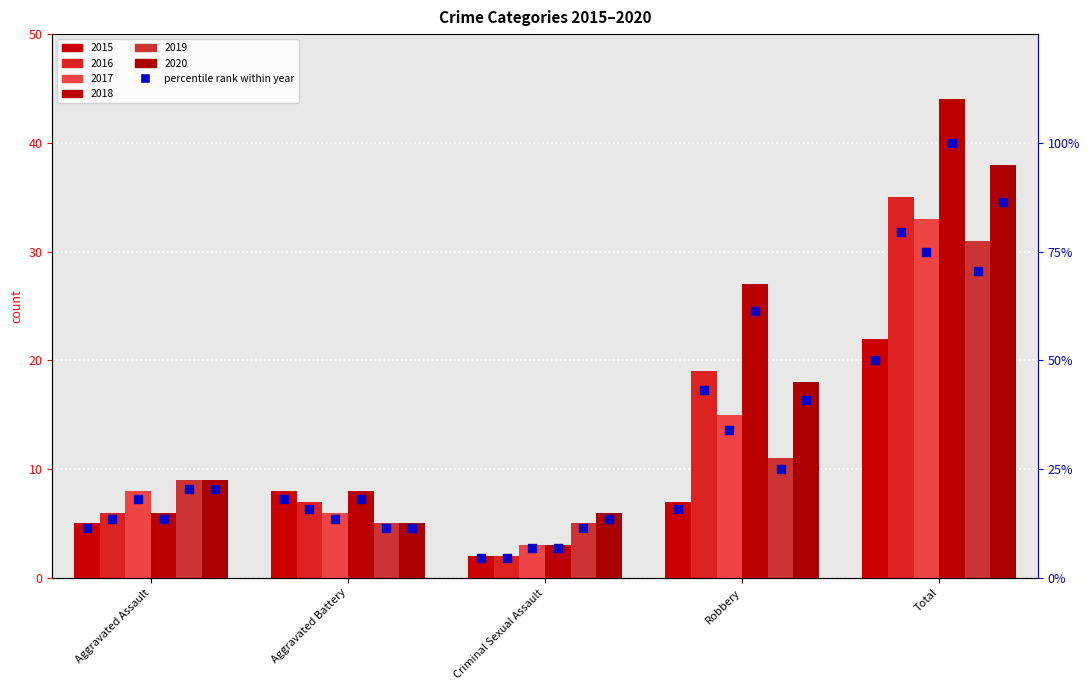

At how many categories does at least one series exceed 29?

1